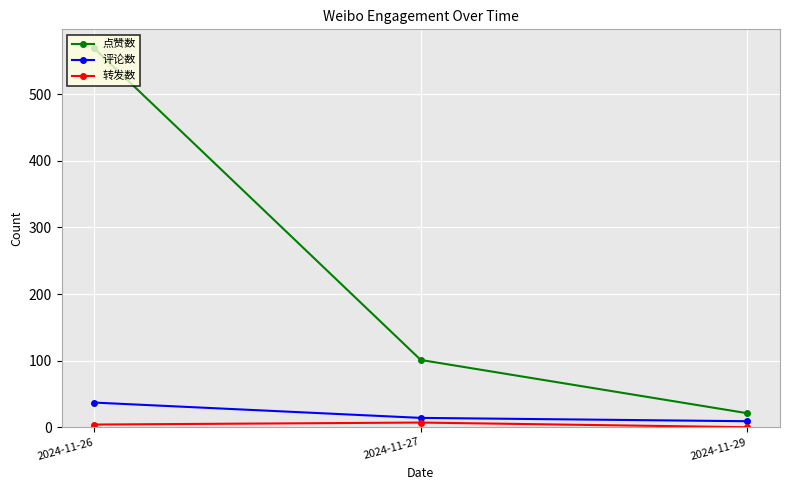

What is the value of the 转发数 point at the 2nd from the left?

7